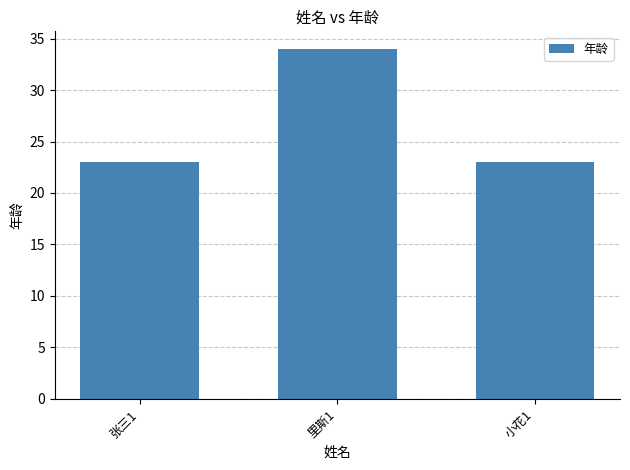

What is the difference between the values at 里斯1 and 张三1?

11